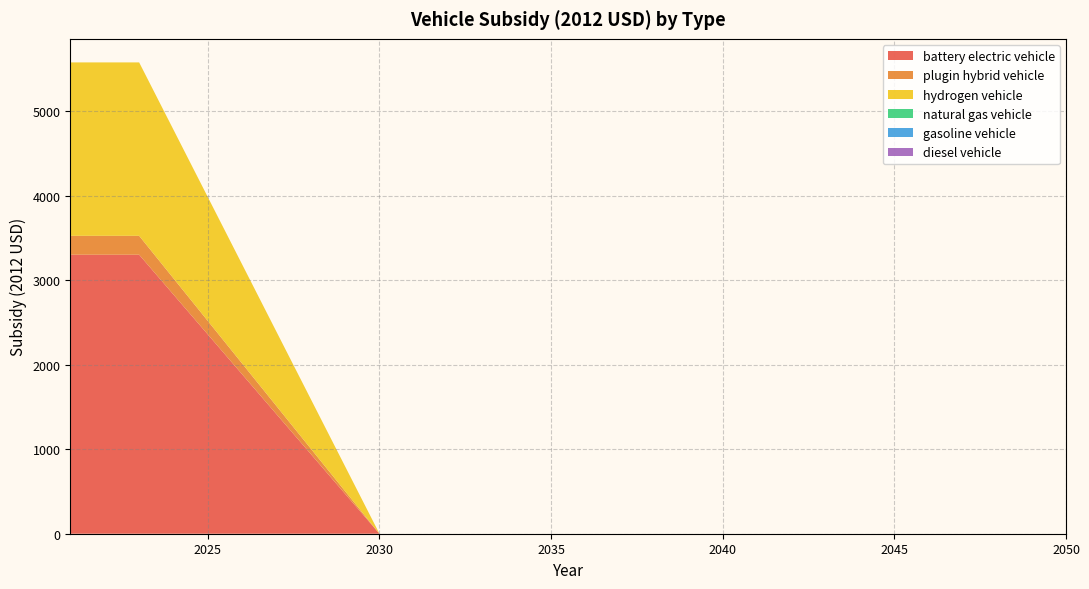

Reading left to right, extract all data points from this chart.

battery electric vehicle: 3303.1	3303.1	3303.1	2831.2	2359.3	1887.5	1415.6	943.7	471.9	0.0	0.0	0.0	0.0	0.0	0.0	0.0	0.0	0.0	0.0	0.0	0.0	0.0	0.0	0.0	0.0	0.0	0.0	0.0	0.0	0.0
plugin hybrid vehicle: 223.8	223.8	223.8	191.8	159.9	127.9	95.9	63.9	32.0	0.0	0.0	0.0	0.0	0.0	0.0	0.0	0.0	0.0	0.0	0.0	0.0	0.0	0.0	0.0	0.0	0.0	0.0	0.0	0.0	0.0
hydrogen vehicle: 2052.8	2052.8	2052.8	1759.5	1466.3	1173.0	879.8	586.5	293.3	0.0	0.0	0.0	0.0	0.0	0.0	0.0	0.0	0.0	0.0	0.0	0.0	0.0	0.0	0.0	0.0	0.0	0.0	0.0	0.0	0.0
natural gas vehicle: 0.0	0.0	0.0	0.0	0.0	0.0	0.0	0.0	0.0	0.0	0.0	0.0	0.0	0.0	0.0	0.0	0.0	0.0	0.0	0.0	0.0	0.0	0.0	0.0	0.0	0.0	0.0	0.0	0.0	0.0
gasoline vehicle: 0.0	0.0	0.0	0.0	0.0	0.0	0.0	0.0	0.0	0.0	0.0	0.0	0.0	0.0	0.0	0.0	0.0	0.0	0.0	0.0	0.0	0.0	0.0	0.0	0.0	0.0	0.0	0.0	0.0	0.0
diesel vehicle: 0.0	0.0	0.0	0.0	0.0	0.0	0.0	0.0	0.0	0.0	0.0	0.0	0.0	0.0	0.0	0.0	0.0	0.0	0.0	0.0	0.0	0.0	0.0	0.0	0.0	0.0	0.0	0.0	0.0	0.0